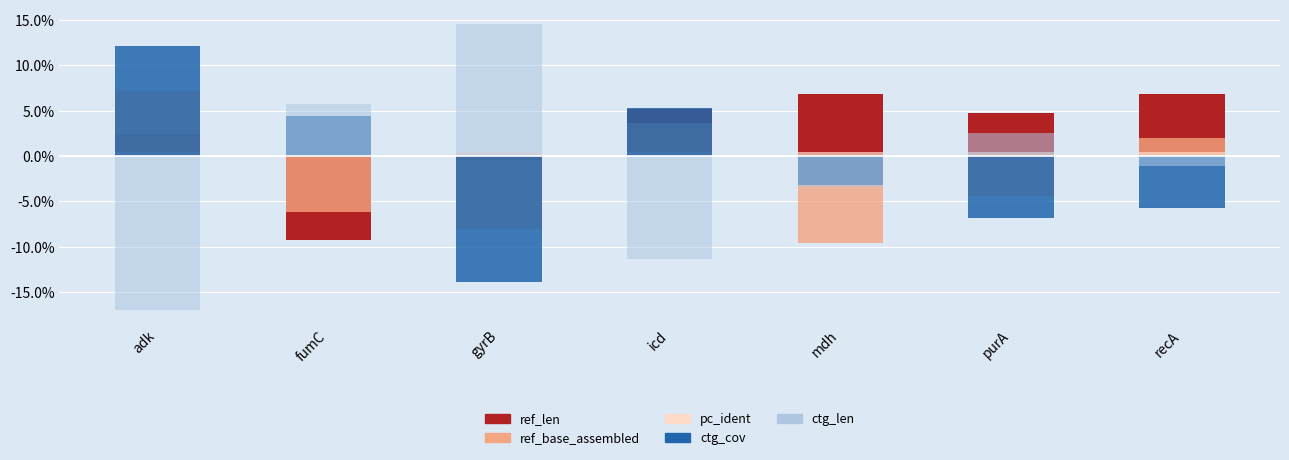

How many distinct data groups are displayed?

5